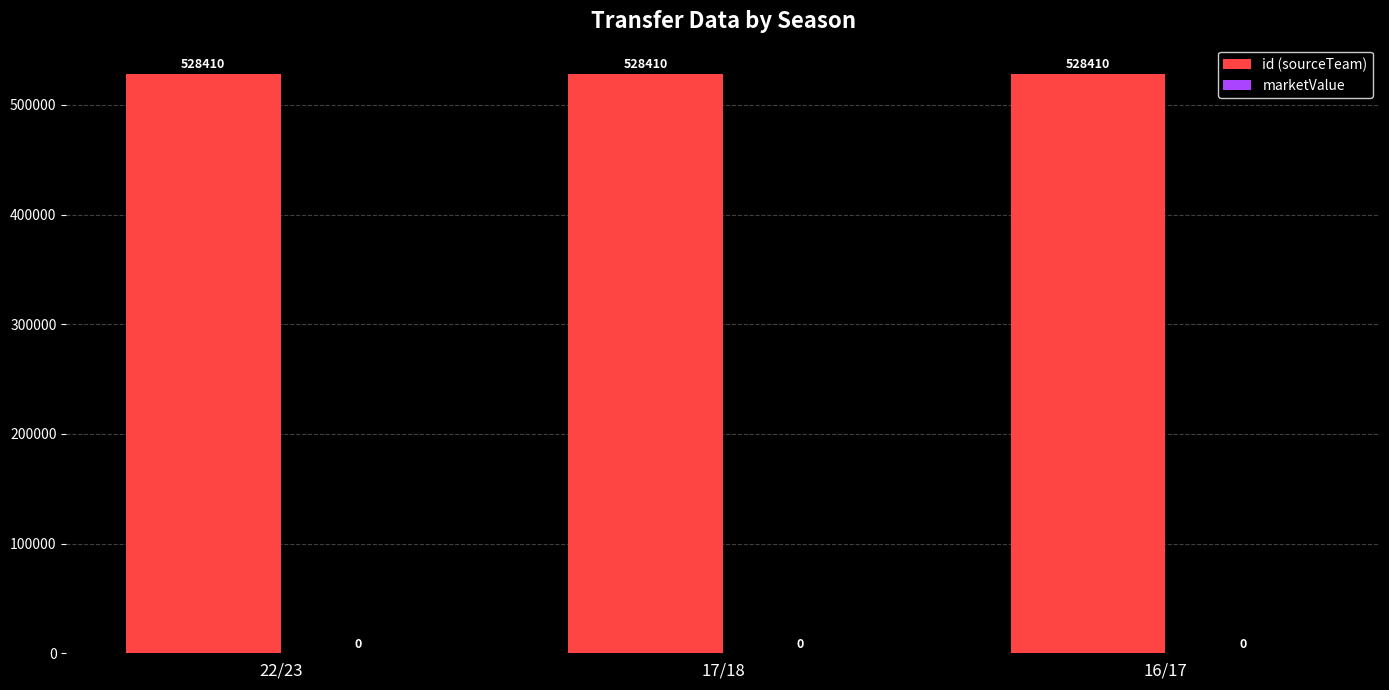

What is the sum of the id (sourceTeam) values at 17/18 and 16/17?

1056820